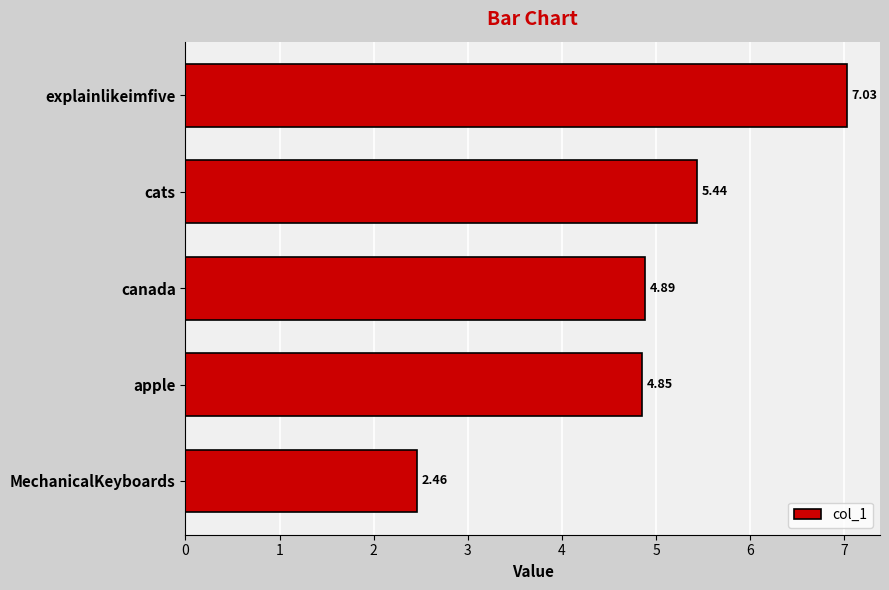

Rank the categories by value from lowest to highest.

MechanicalKeyboards, apple, canada, cats, explainlikeimfive